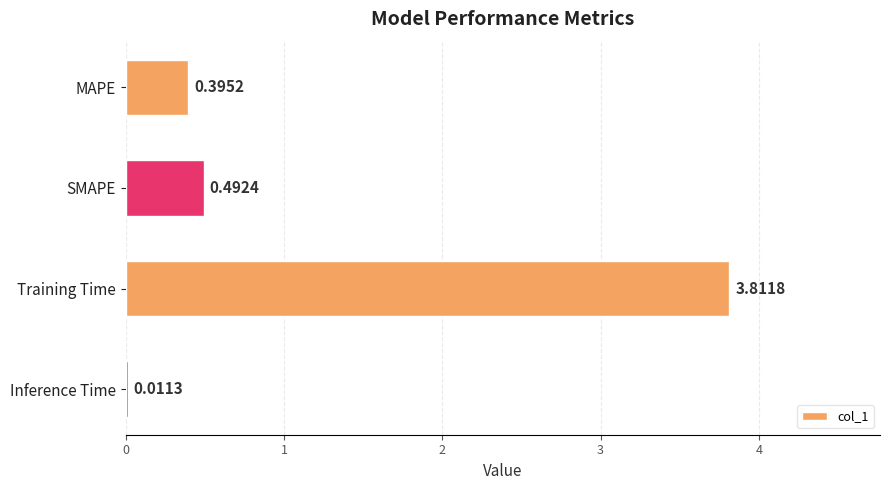

What is the sum of all values?

4.7